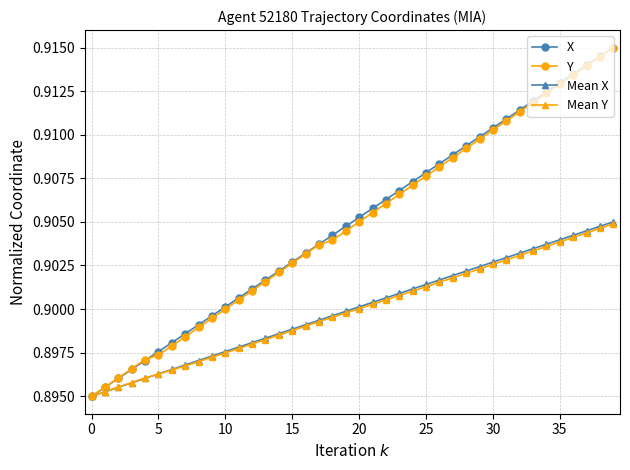

At how many categories does at least one series exceed 0?

40